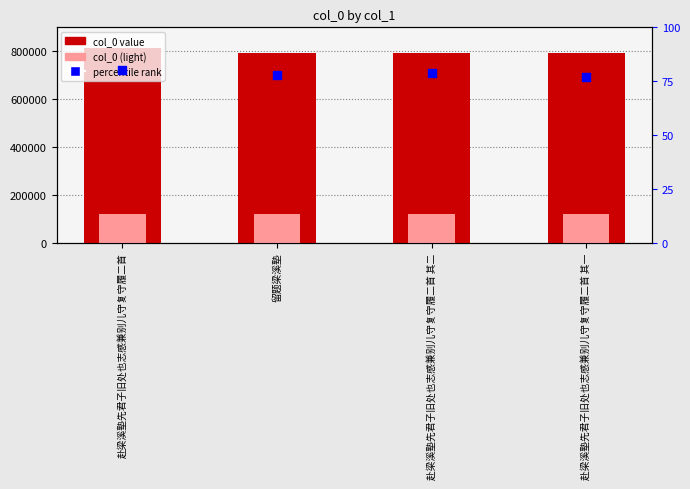

At how many categories does at least one series exceed 98579?

4